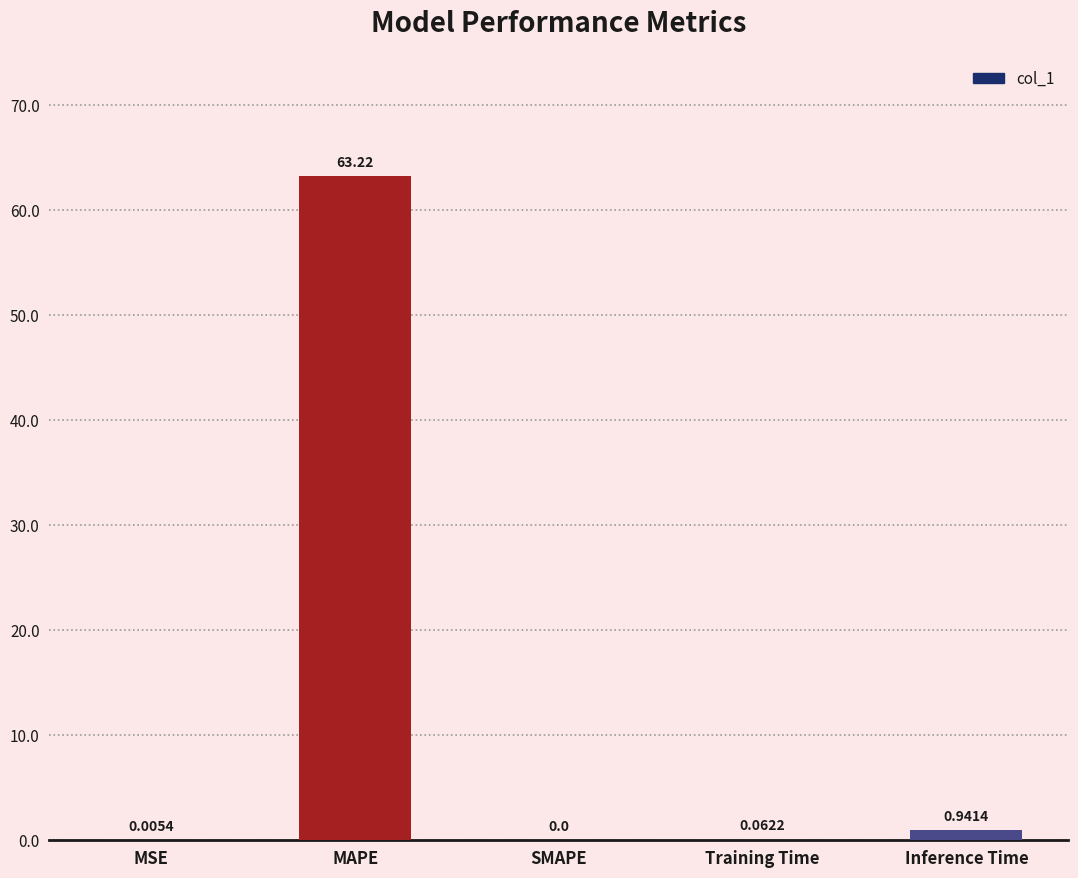

Where is the data nearest to the value 31?

Inference Time